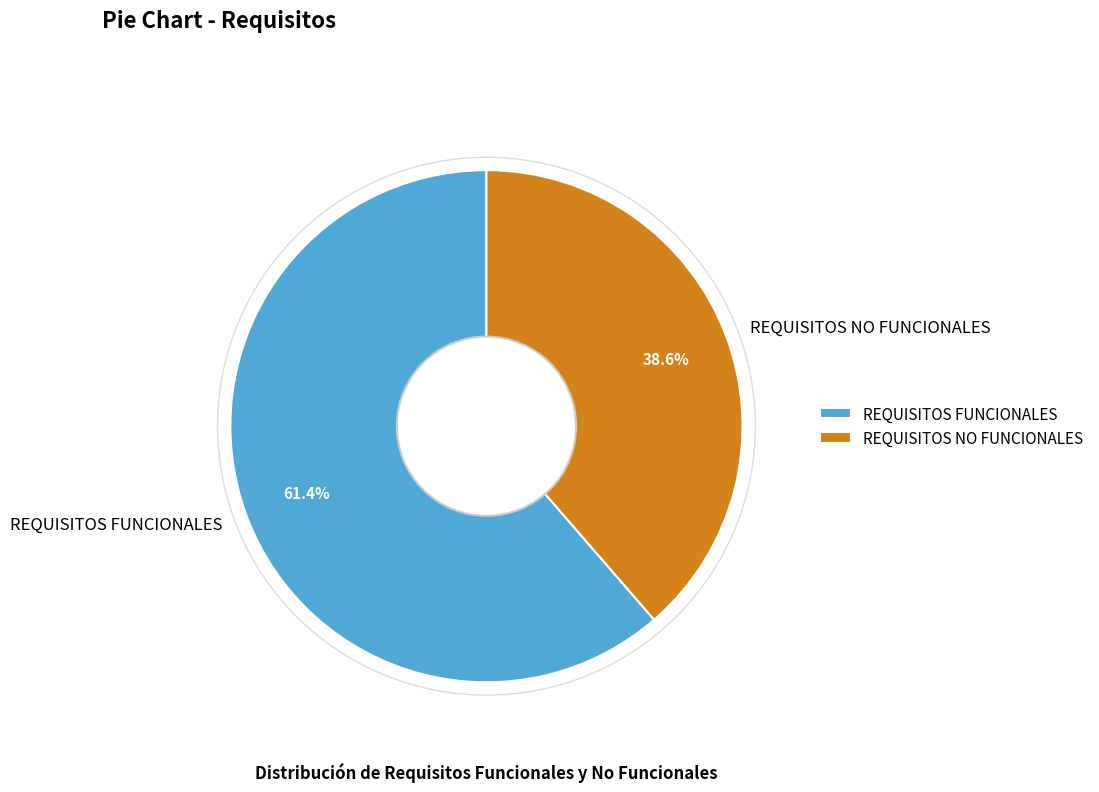

The REQUISITOS NO FUNCIONALES slice represents 39% of the pie. True or false?

True